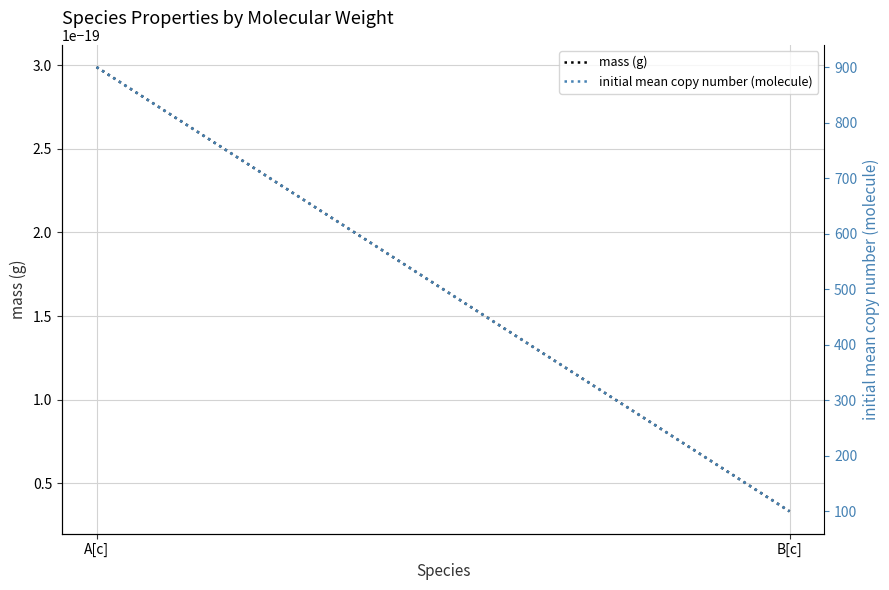

Reading left to right, list all the values displayed in this chart.

mass (g): A[c]=0.0	B[c]=0.0
initial mean copy number (molecule): A[c]=900.0	B[c]=100.0